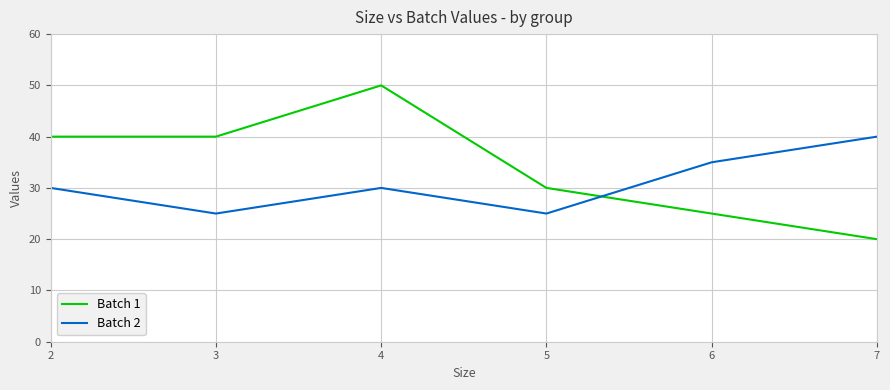

List the series in order of their overall mean, highest first.

Batch 1, Batch 2